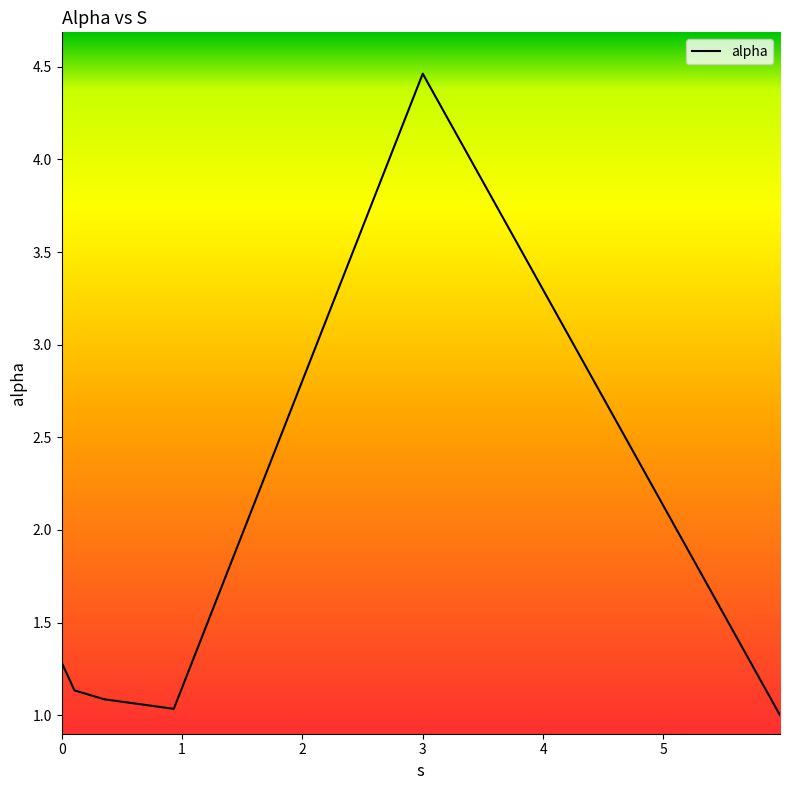

What is the average value?

1.7